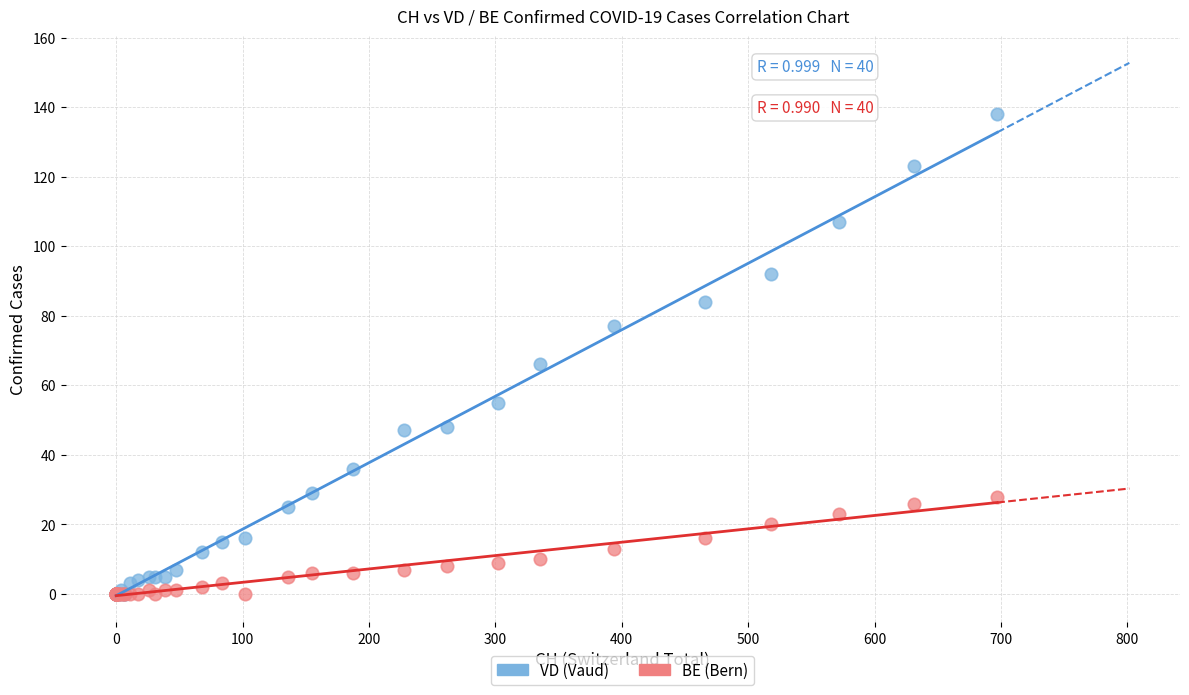

In the VD (Vaud) series, what Y value is closest to 69?

66